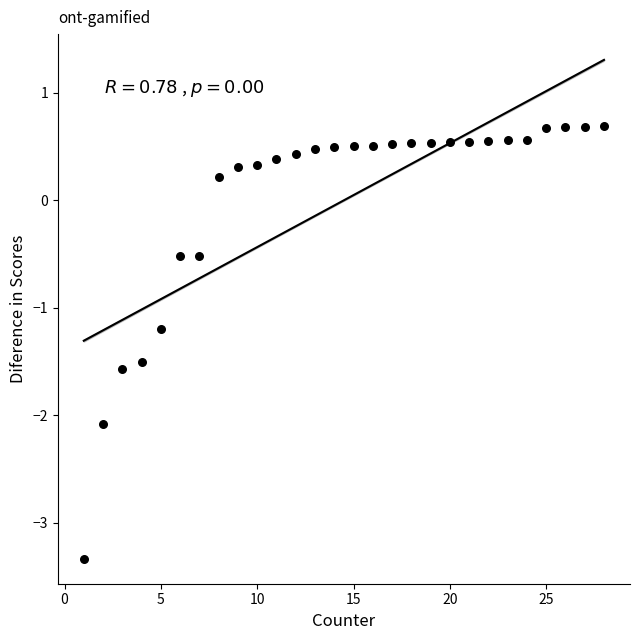

What Y value in the scatter plot is closest to -1?

-1.2